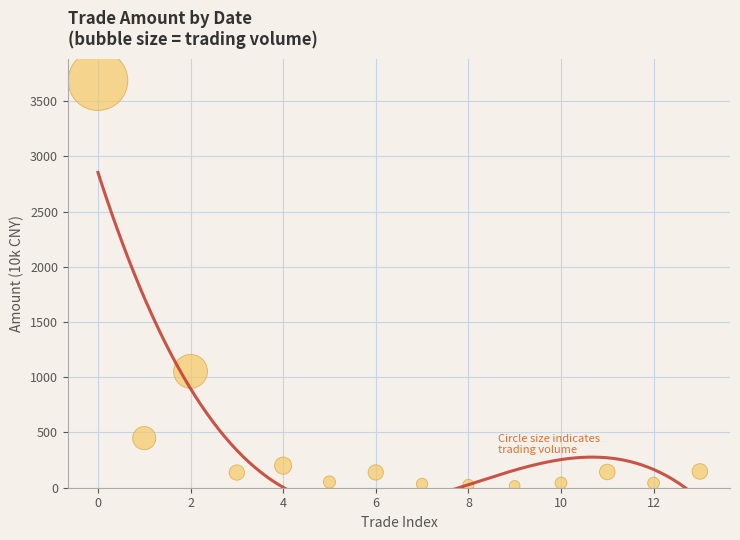

What is the range of Y values (max minus min)?

3667.7